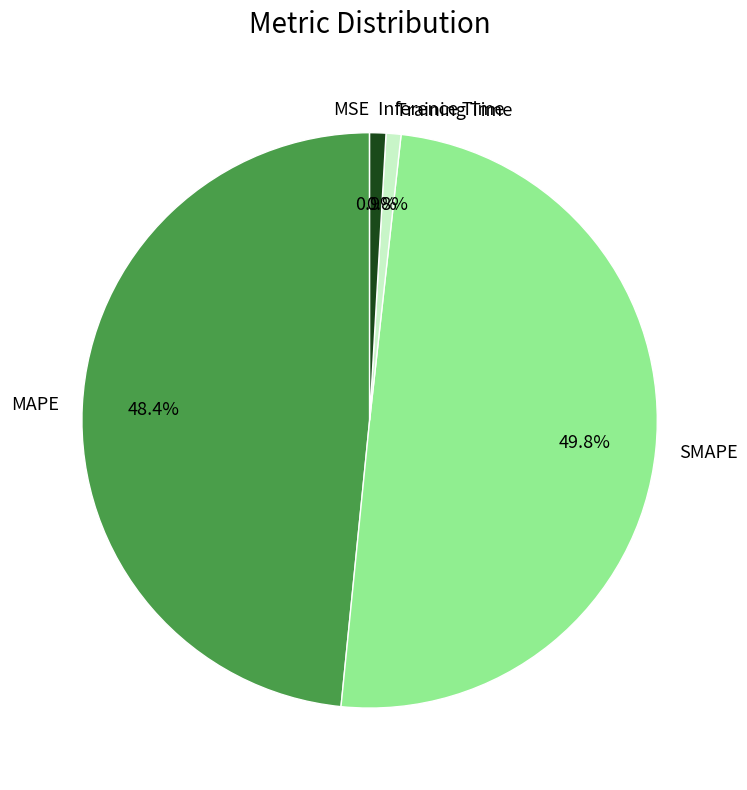

To the nearest percent, what is the average slice percentage?

20%